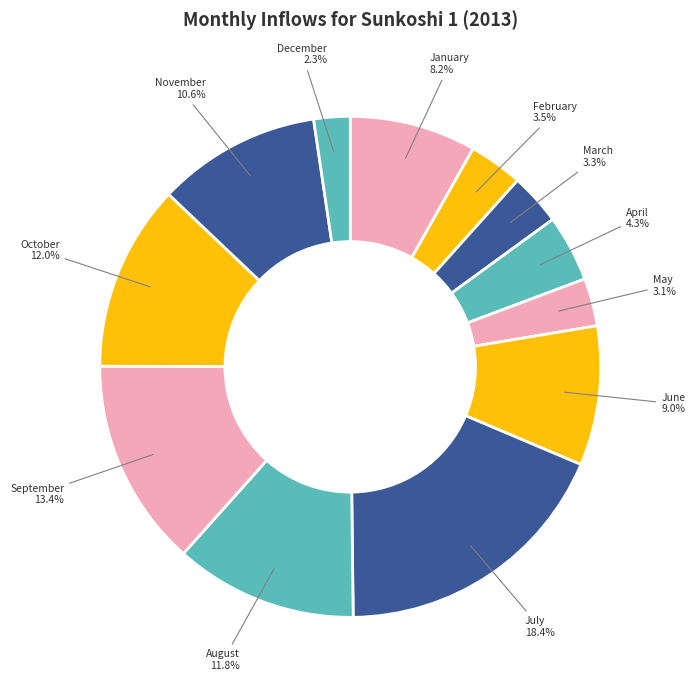

What is the total percentage of November and July?

29.0%